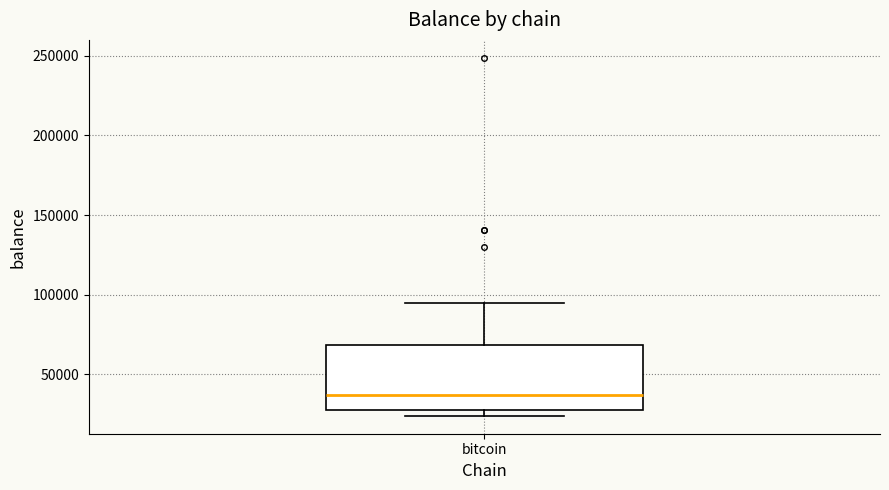

Read this box plot against the y-axis: the position of the median line, the range covered by the box, and the ends of both whiskers. The values are not printed on the chart, so give them approximately, as read against the axis.

median 35000, box 30000 to 70000, whiskers 25000 to 95000